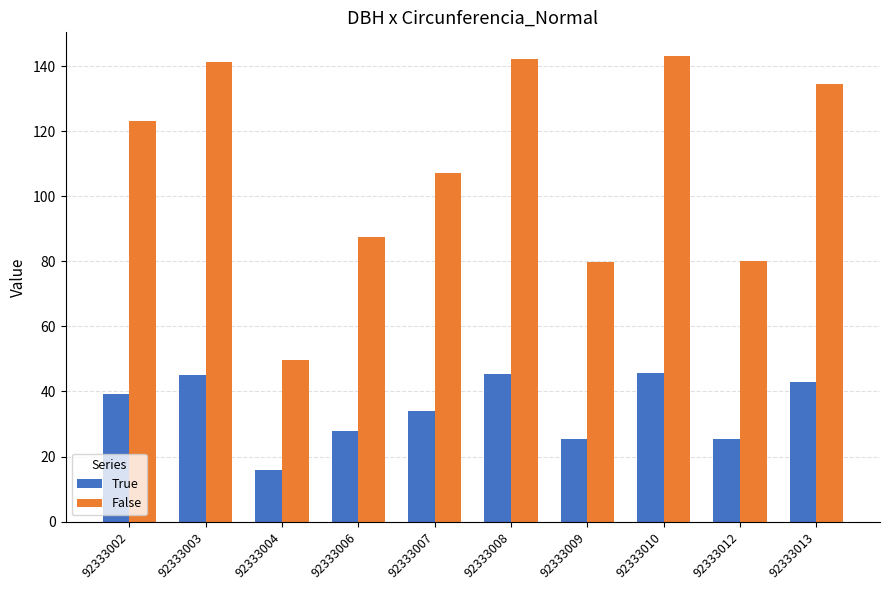

What is the value of the False bar at the 10th from the left?

134.5